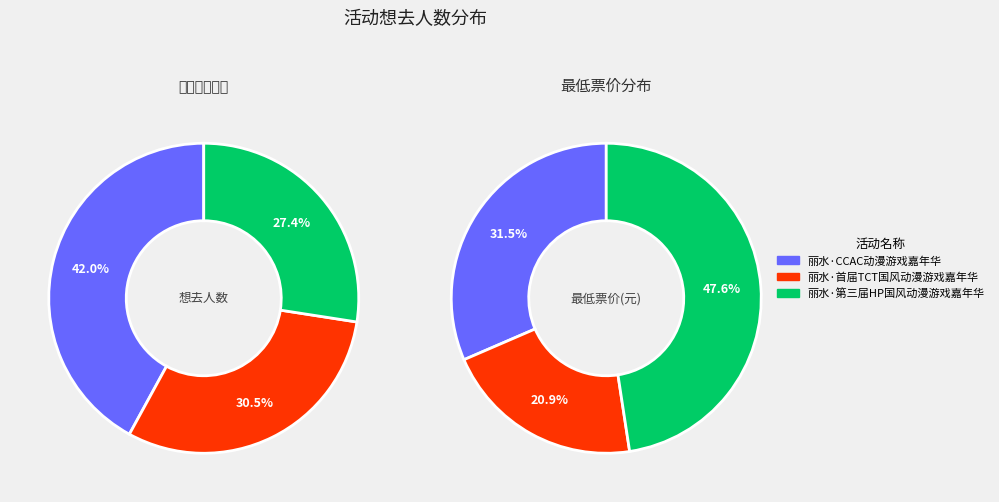

Do 丽水·首届TCT国风动漫游戏嘉年华 and 丽水·CCAC动漫游戏嘉年华 together represent more than half of the pie?

Yes